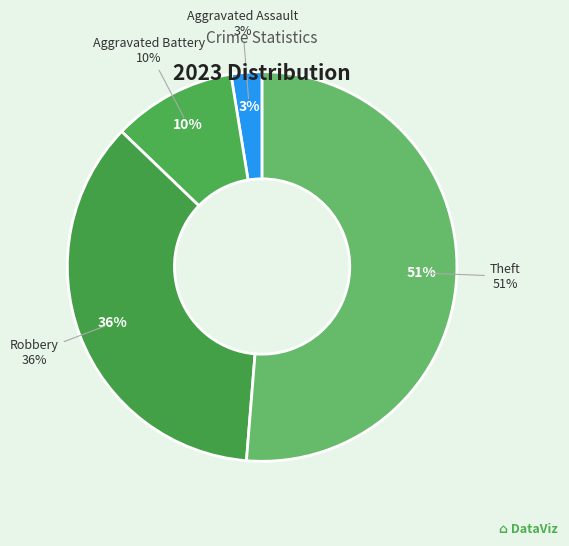

Is the sum of Aggravated Battery and Robbery greater than half?

No